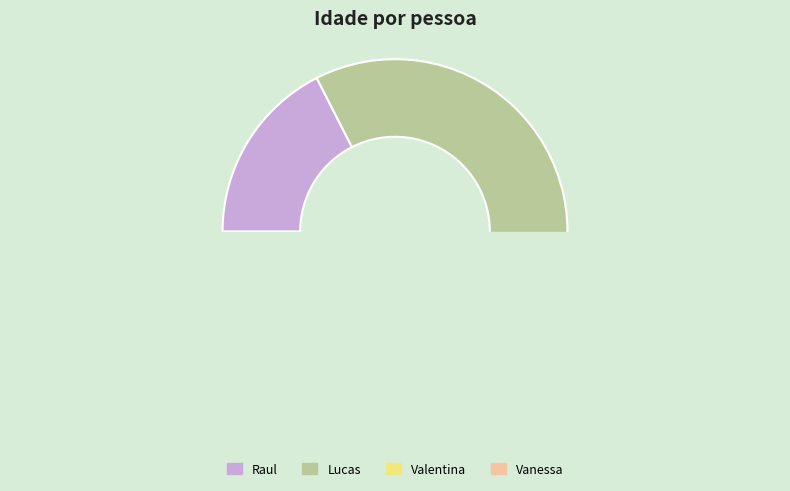

What is the change in value from Raul to Lucas?

+17